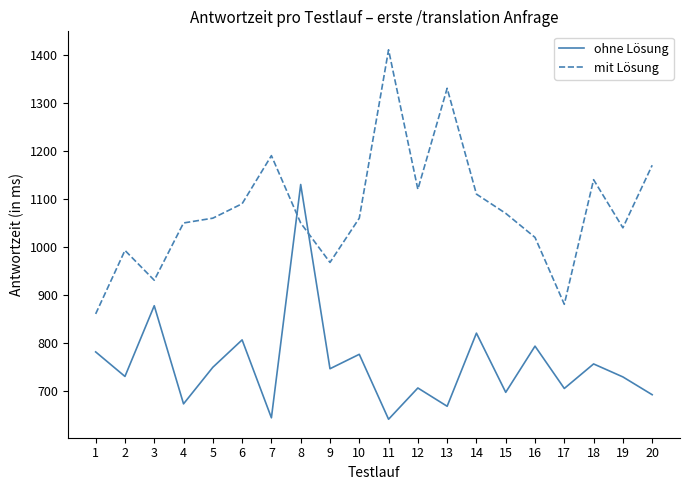

True or false: mit Lösung has a value of 344 at 4.

False